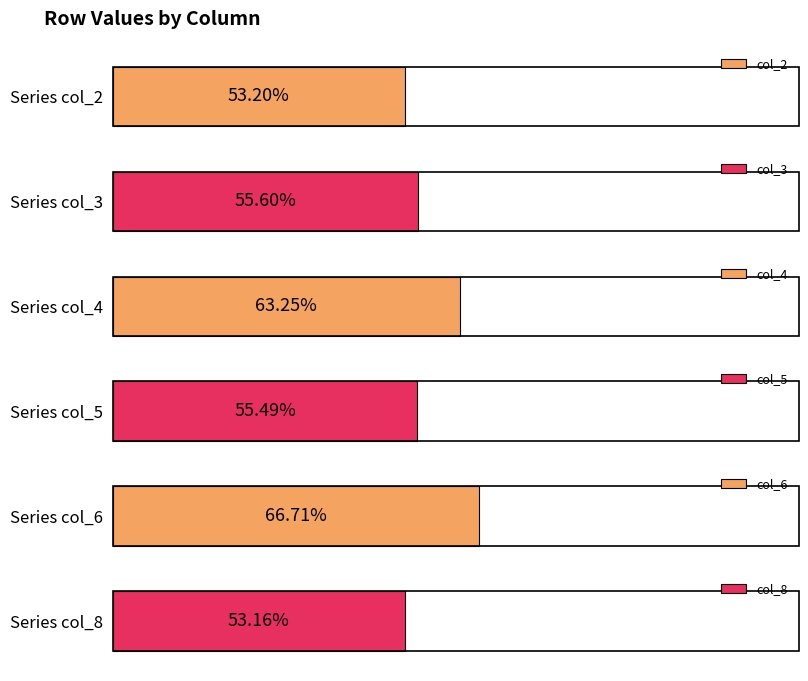

What are all the series names shown in the legend?

col_2, col_3, col_4, col_5, col_6, col_8